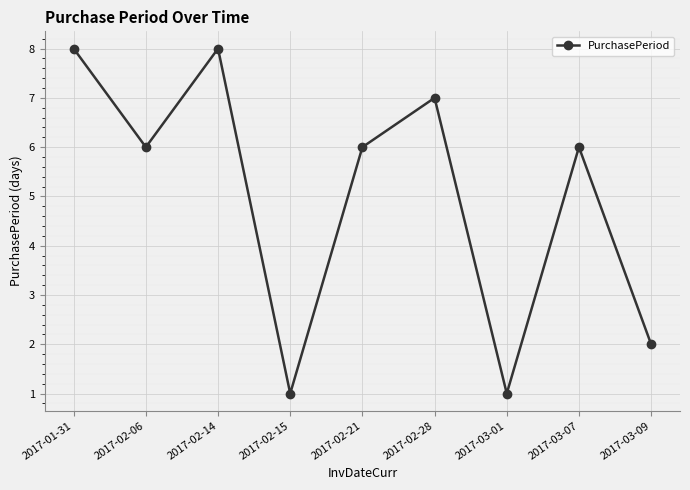

What is the greatest value displayed?

8